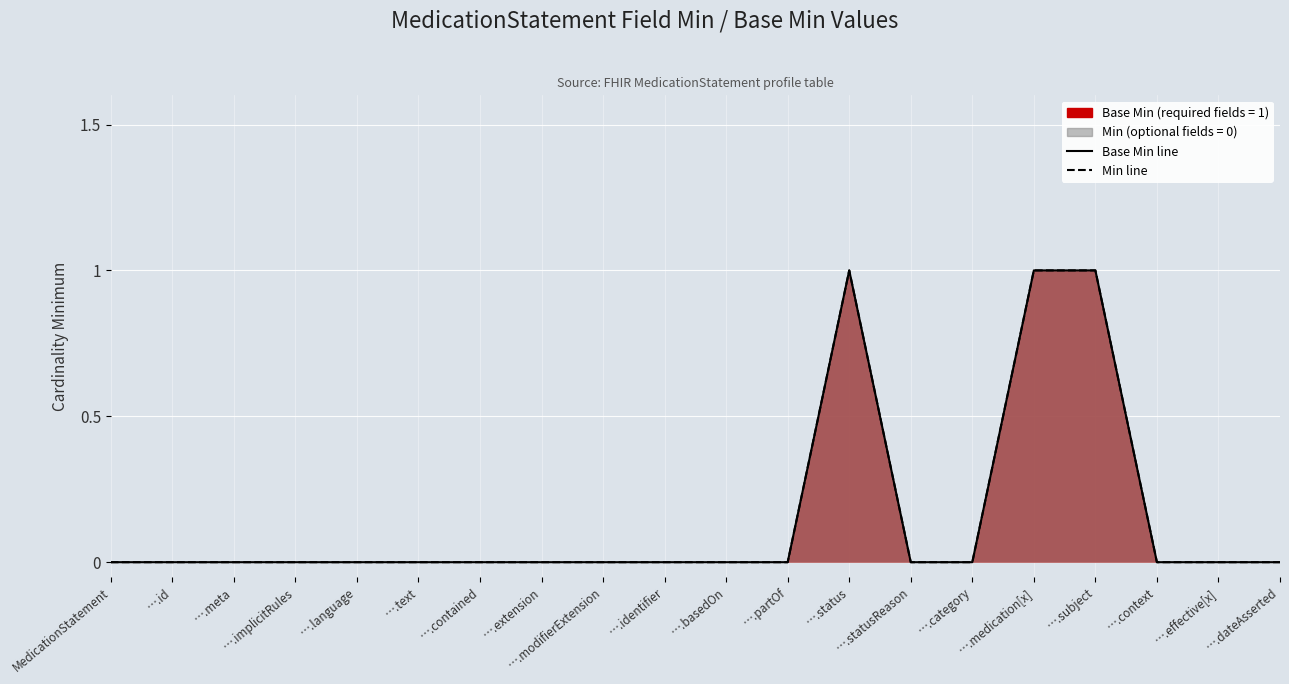

How many data points does each series have?

20